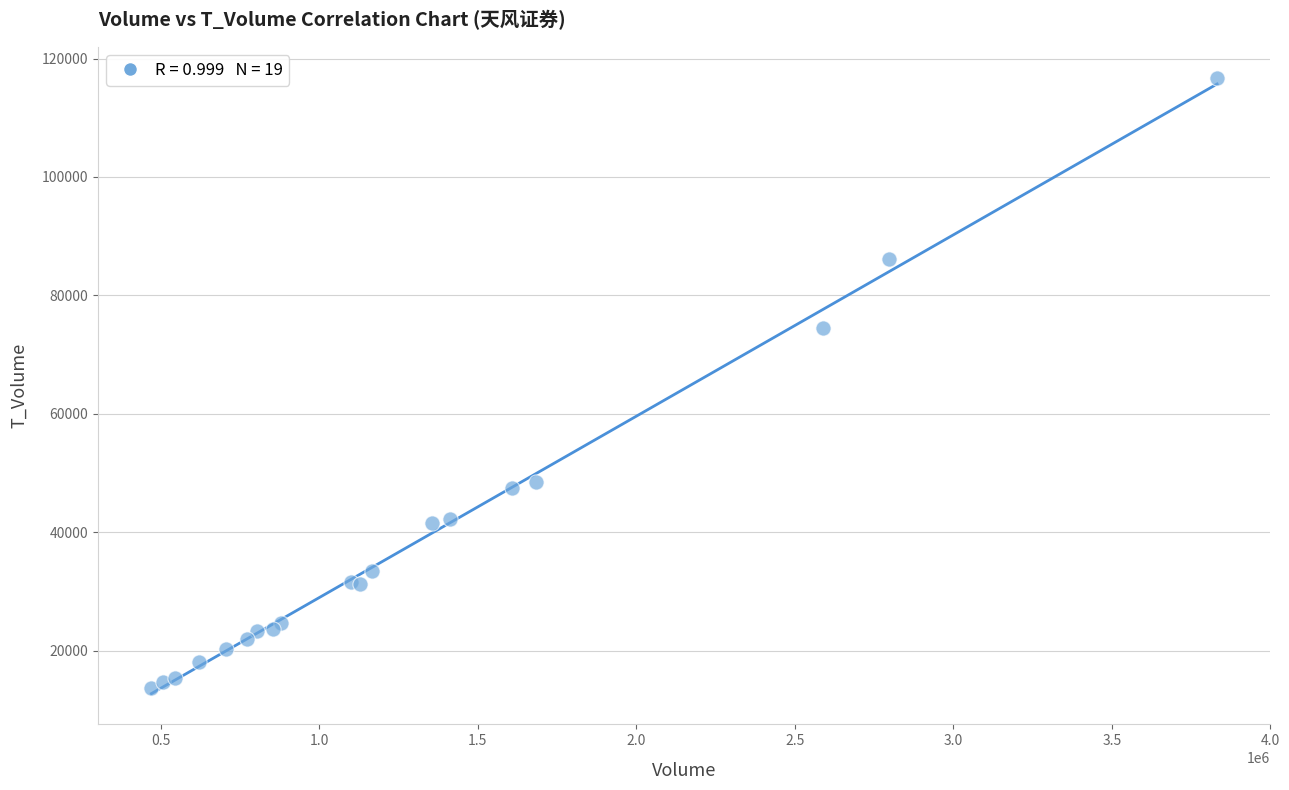

What Y value in the scatter plot is closest to 65178?

74475